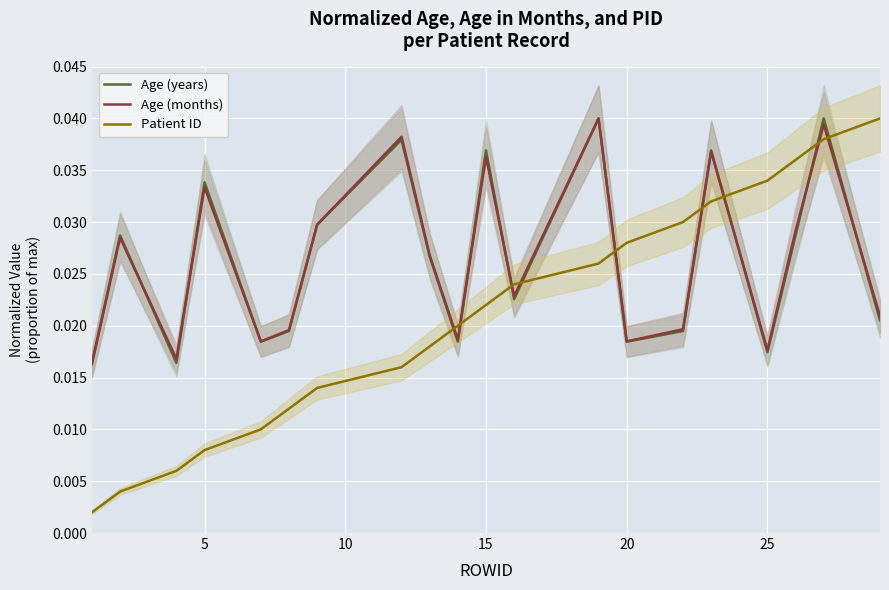

How many lines are shown in the chart?

3